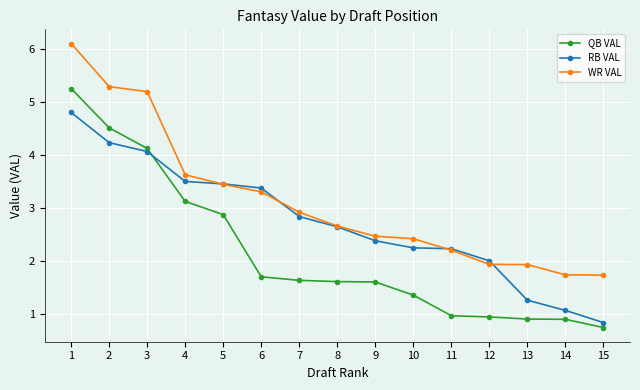

What is the total value across all series at 4?

10.3